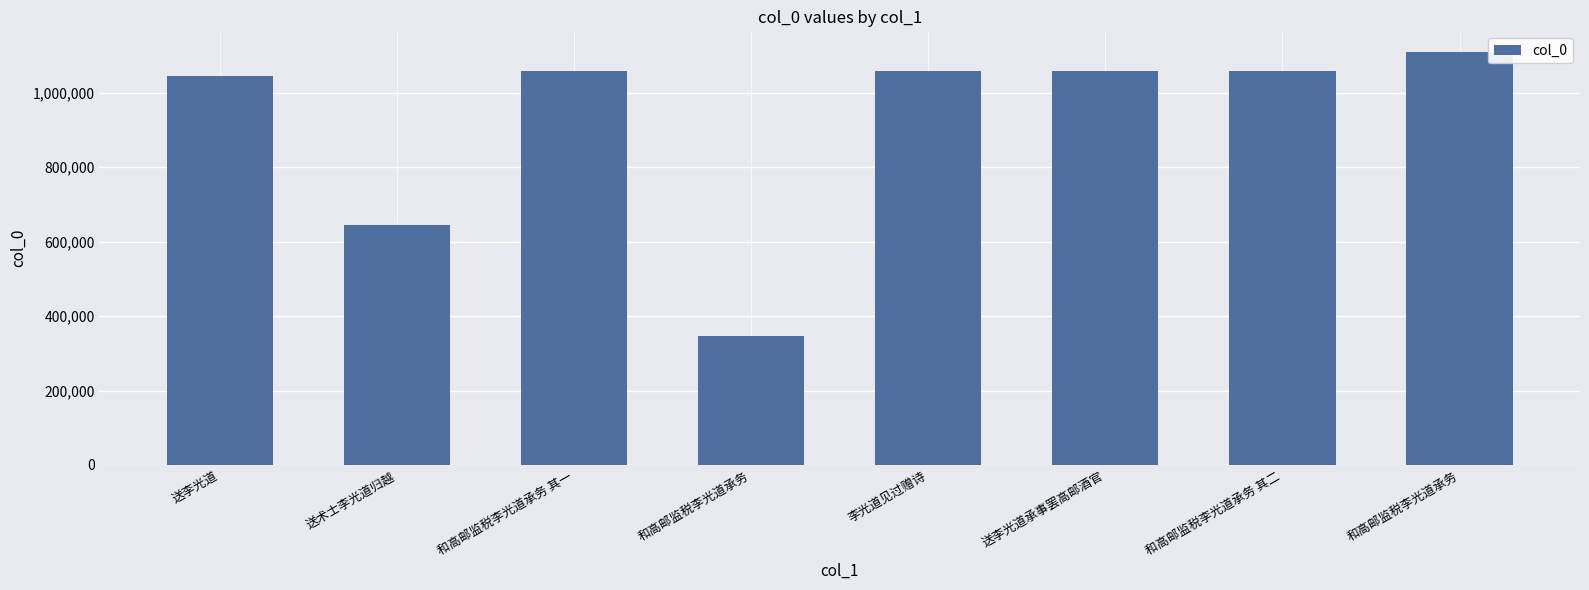

How many data points does each series have?

8